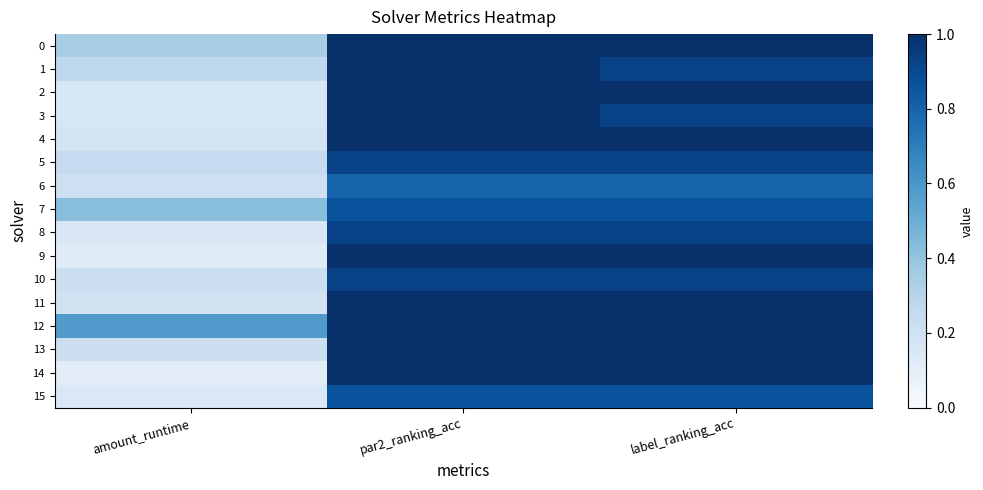

Which series has the largest range (max minus min)?

14